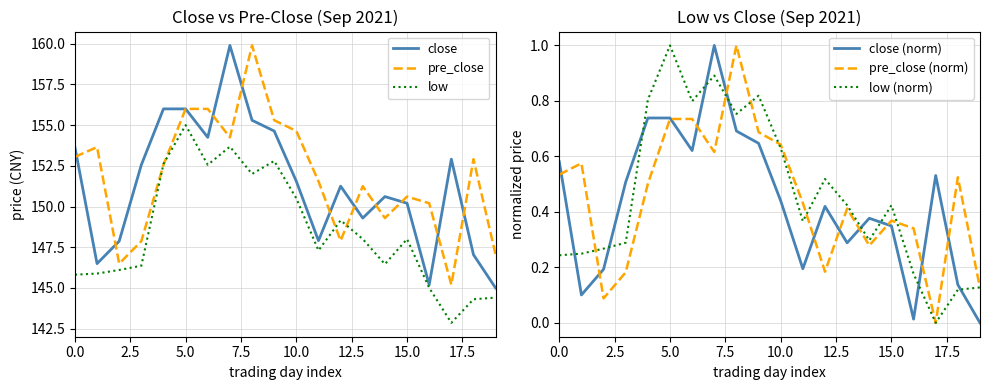

Reading right to left, transcribe all the data shown in this chart.

close: 145.0	147.0	152.9	145.2	150.2	150.6	149.3	151.2	147.9	151.6	154.6	155.3	159.9	154.2	156.0	156.0	152.6	147.9	146.5	153.7
pre_close: 147.0	152.9	145.2	150.2	150.6	149.3	151.2	147.9	151.6	154.6	155.3	159.9	154.2	156.0	156.0	152.6	147.9	146.5	153.7	153.1
low: 144.4	144.3	142.8	145.0	148.0	146.5	148.0	149.2	147.3	150.5	152.8	152.0	153.7	152.6	155.0	152.6	146.4	146.1	145.9	145.8
close (norm): 0.0	0.1	0.5	0.0	0.3	0.4	0.3	0.4	0.2	0.4	0.6	0.7	1.0	0.6	0.7	0.7	0.5	0.2	0.1	0.6
pre_close (norm): 0.1	0.5	0.0	0.3	0.4	0.3	0.4	0.2	0.4	0.6	0.7	1.0	0.6	0.7	0.7	0.5	0.2	0.1	0.6	0.5
low (norm): 0.1	0.1	0.0	0.2	0.4	0.3	0.4	0.5	0.4	0.6	0.8	0.8	0.9	0.8	1.0	0.8	0.3	0.3	0.2	0.2